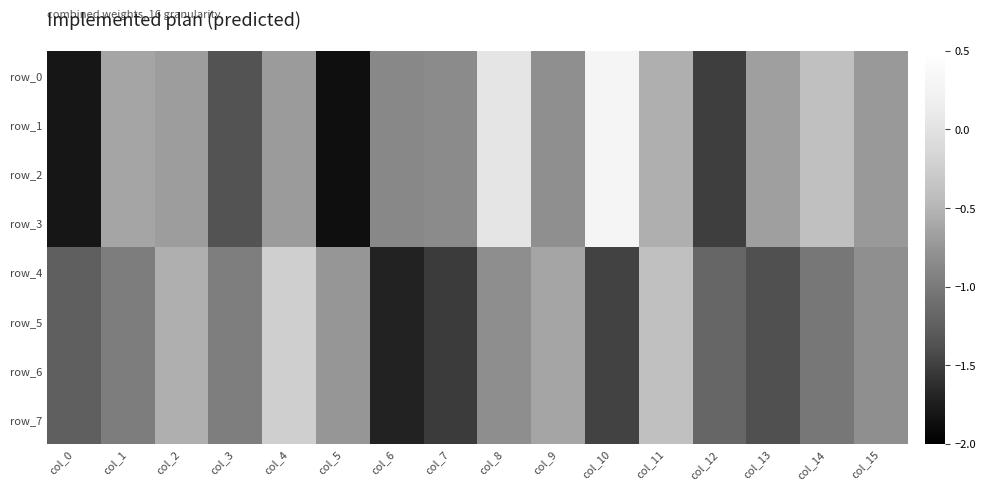

Reading left to right, extract all data points from this chart.

row_0: -1.8	-0.6	-0.7	-1.4	-0.7	-1.9	-0.9	-0.8	0.0	-0.8	0.3	-0.6	-1.5	-0.7	-0.4	-0.7
row_1: -1.8	-0.6	-0.7	-1.4	-0.7	-1.9	-0.9	-0.8	0.0	-0.8	0.3	-0.6	-1.5	-0.7	-0.4	-0.7
row_2: -1.8	-0.6	-0.7	-1.4	-0.7	-1.9	-0.9	-0.8	0.0	-0.8	0.3	-0.6	-1.5	-0.7	-0.4	-0.7
row_3: -1.8	-0.6	-0.7	-1.4	-0.7	-1.9	-0.9	-0.8	0.0	-0.8	0.3	-0.6	-1.5	-0.7	-0.4	-0.7
row_4: -1.2	-1.0	-0.5	-1.0	-0.2	-0.7	-1.7	-1.5	-0.8	-0.6	-1.5	-0.4	-1.2	-1.4	-1.0	-0.8
row_5: -1.2	-1.0	-0.5	-1.0	-0.2	-0.7	-1.7	-1.5	-0.8	-0.6	-1.5	-0.4	-1.2	-1.4	-1.0	-0.8
row_6: -1.2	-1.0	-0.5	-1.0	-0.2	-0.7	-1.7	-1.5	-0.8	-0.6	-1.5	-0.4	-1.2	-1.4	-1.0	-0.8
row_7: -1.2	-1.0	-0.5	-1.0	-0.2	-0.7	-1.7	-1.5	-0.8	-0.6	-1.5	-0.4	-1.2	-1.4	-1.0	-0.8